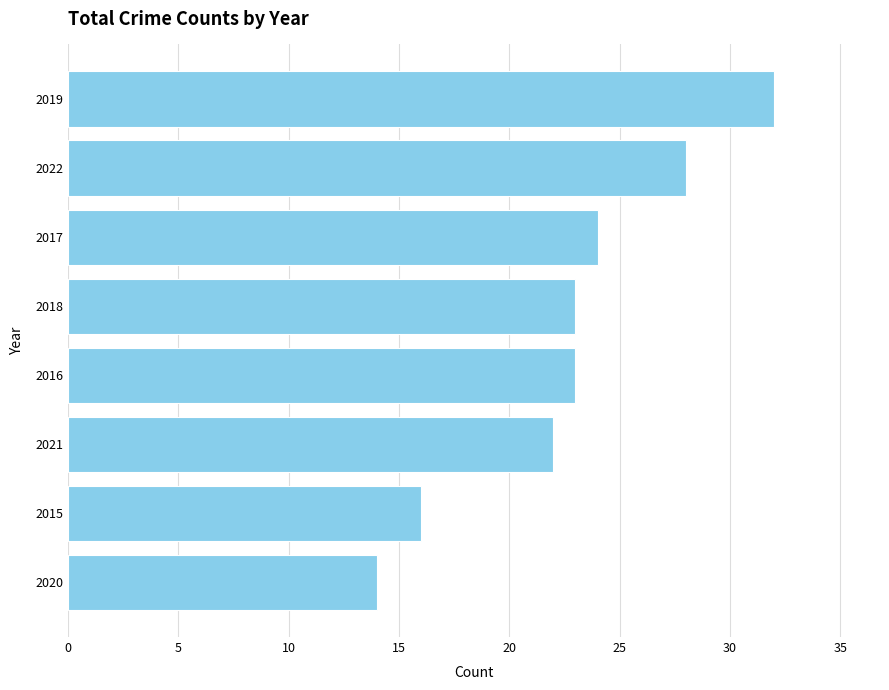

Which has a higher value, 2015 or 2018?

2018